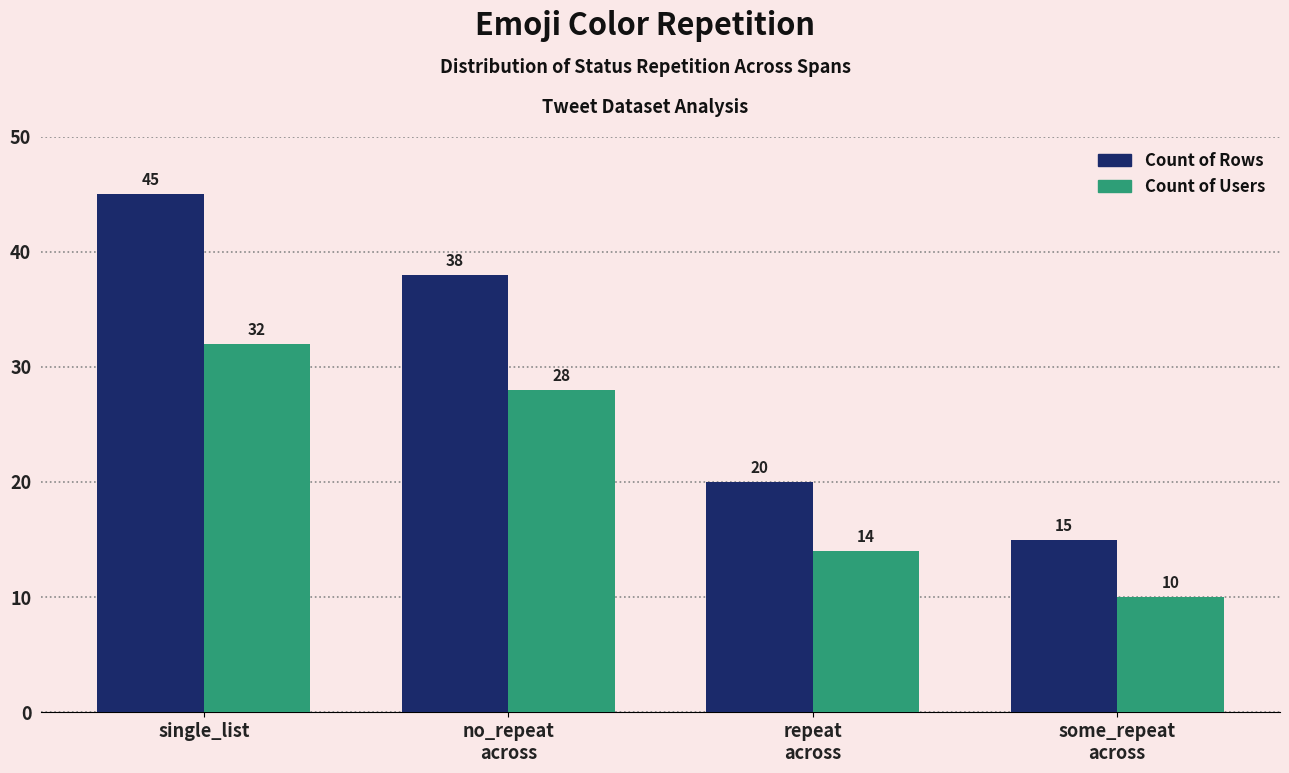

What is the total value across all series at no_repeat
across?

66